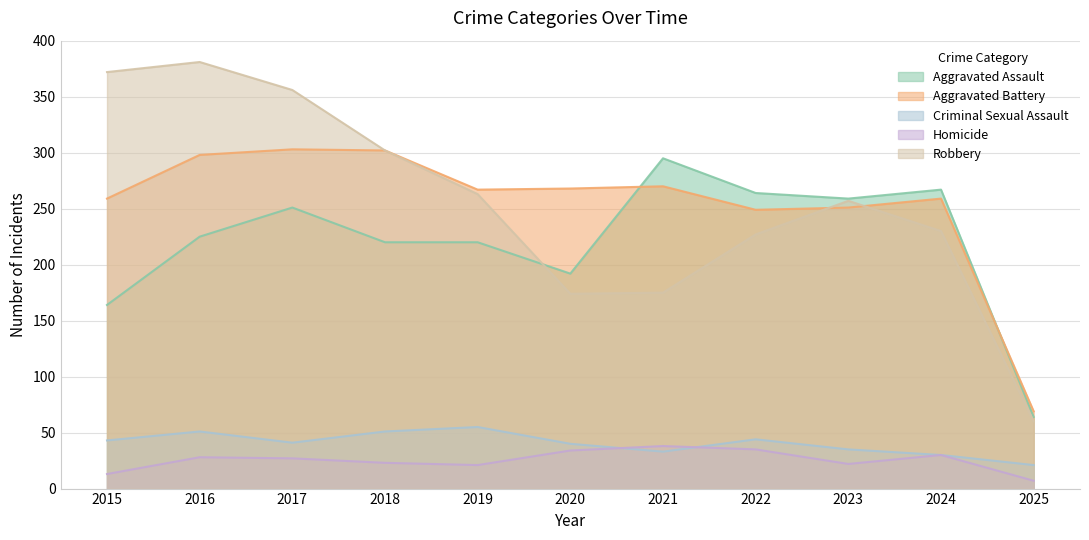

True or false: Criminal Sexual Assault and Robbery intersect in this chart.

False